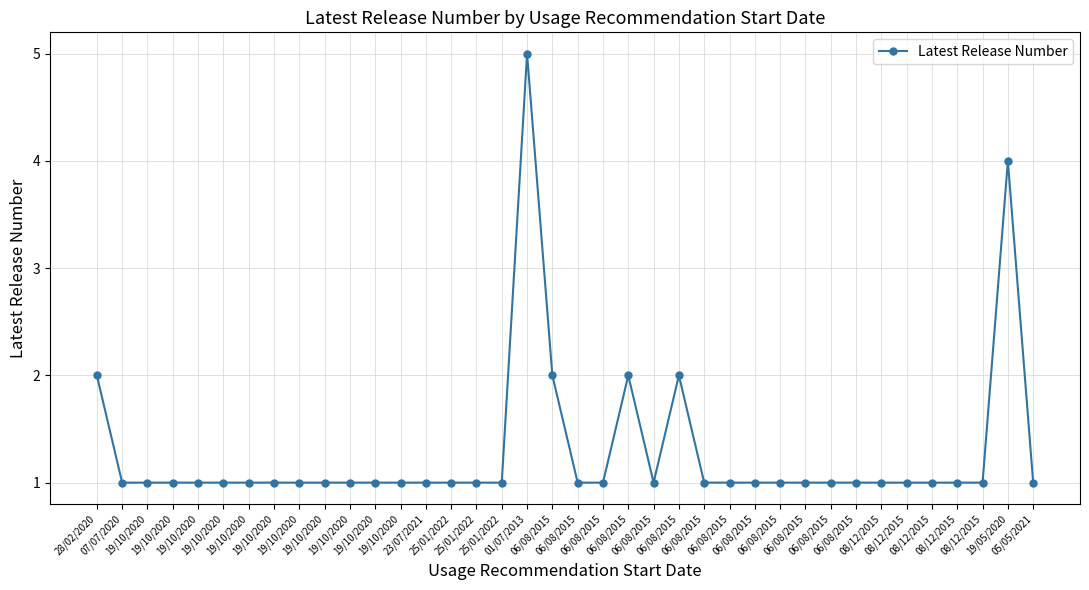

Count the number of data series in this chart.

1